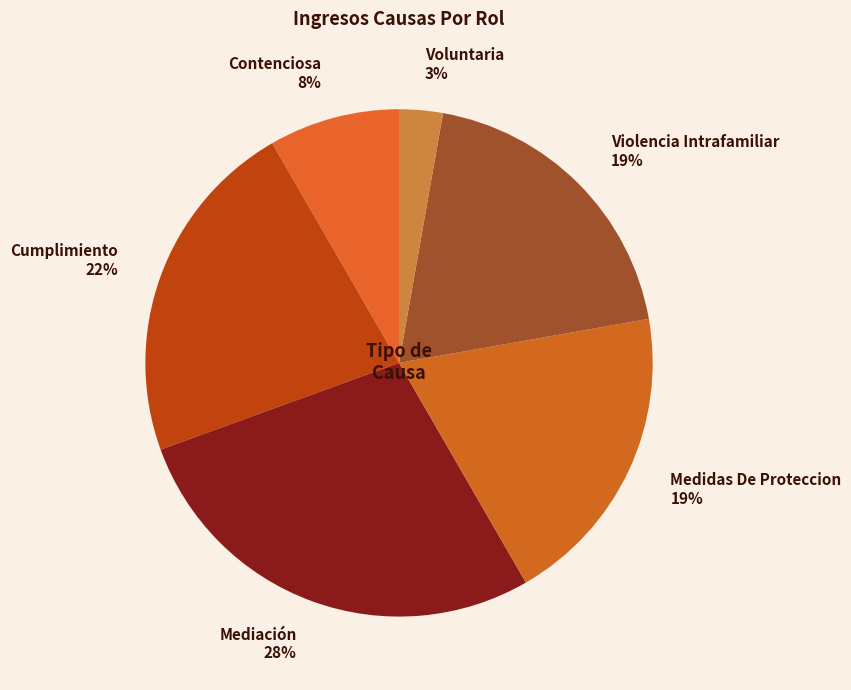

Which slice is the smallest?

Voluntaria